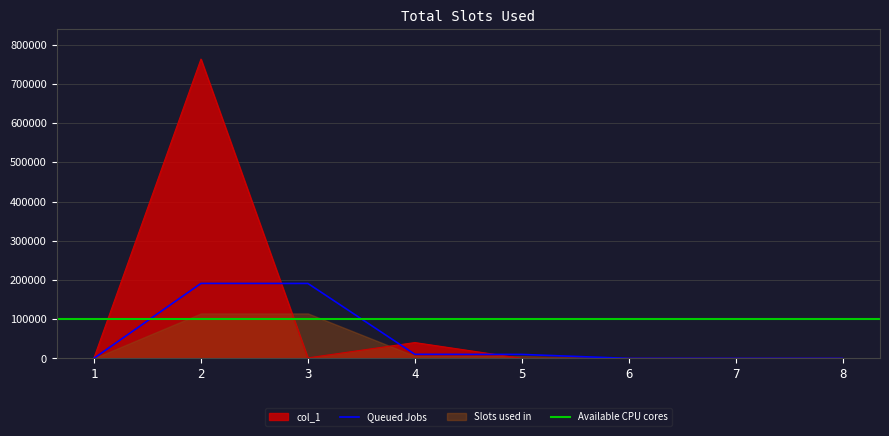

At which category does the data reach its first local peak?

2